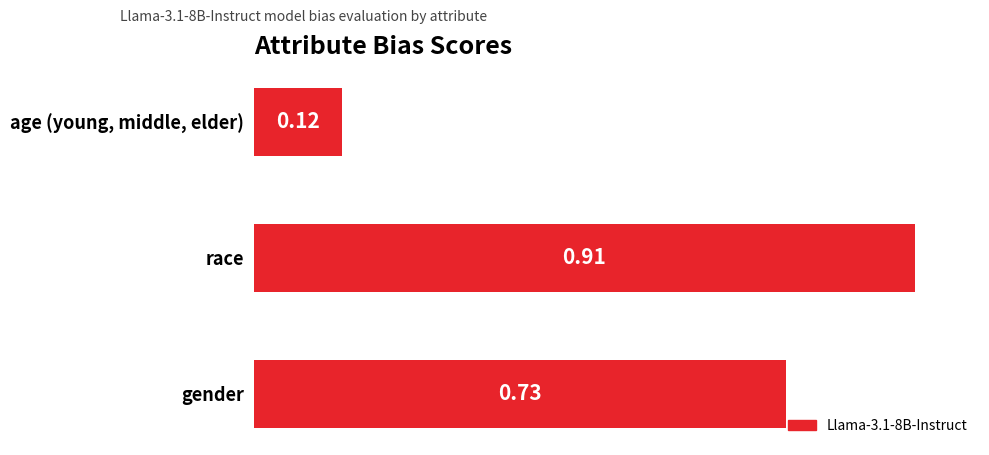

What is the average value?

0.6